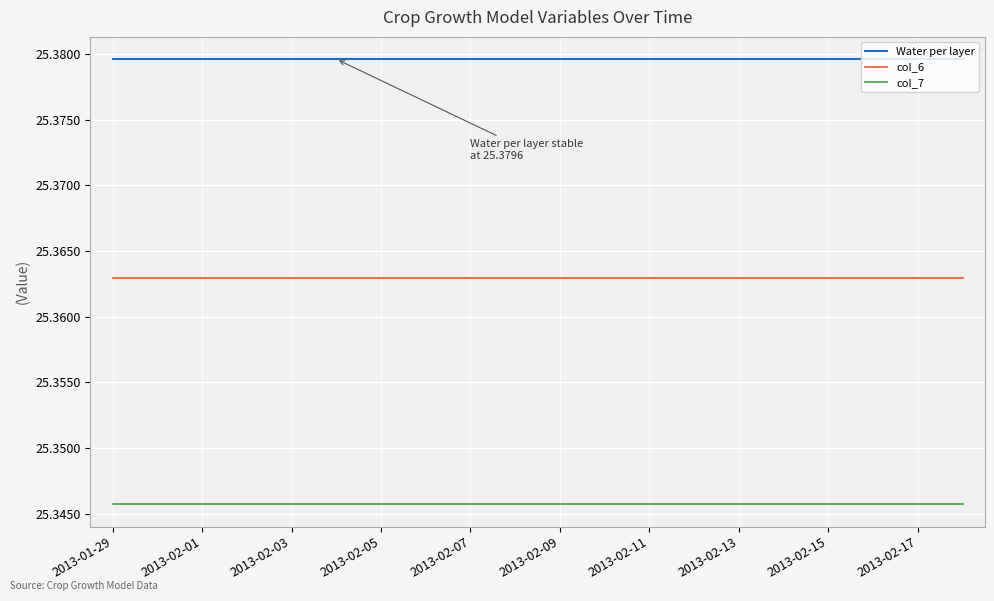

Which series has the largest total across all categories?

Water per layer